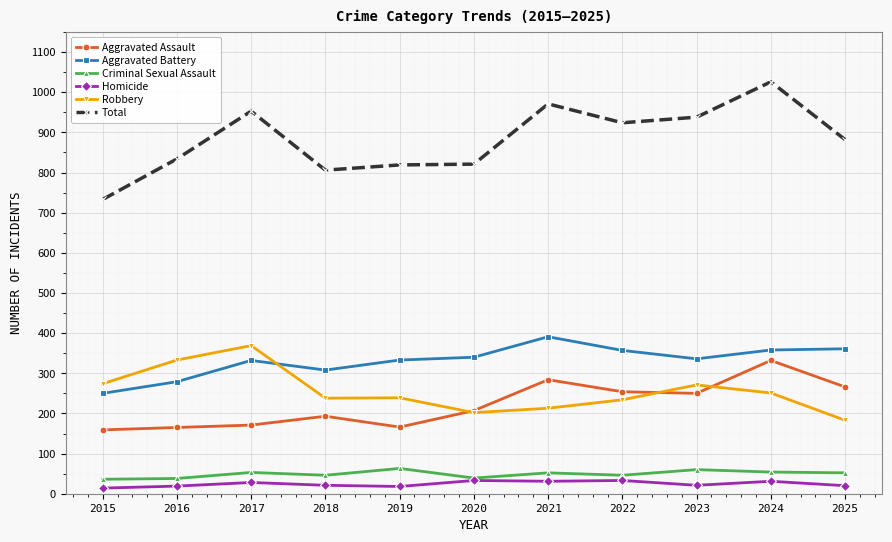

What are all the series names shown in the legend?

Aggravated Assault, Aggravated Battery, Criminal Sexual Assault, Homicide, Robbery, Total